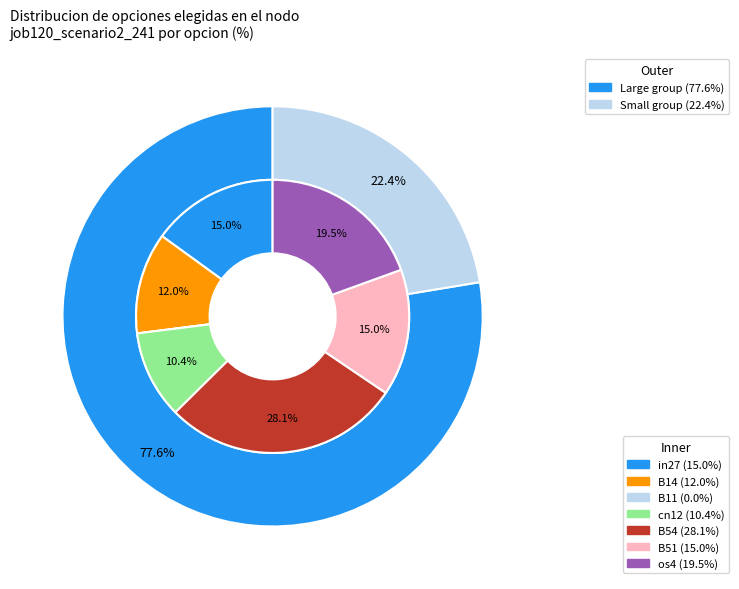

Rank the categories by value from lowest to highest.

B11, cn12, B14, in27, B51, os4, B54